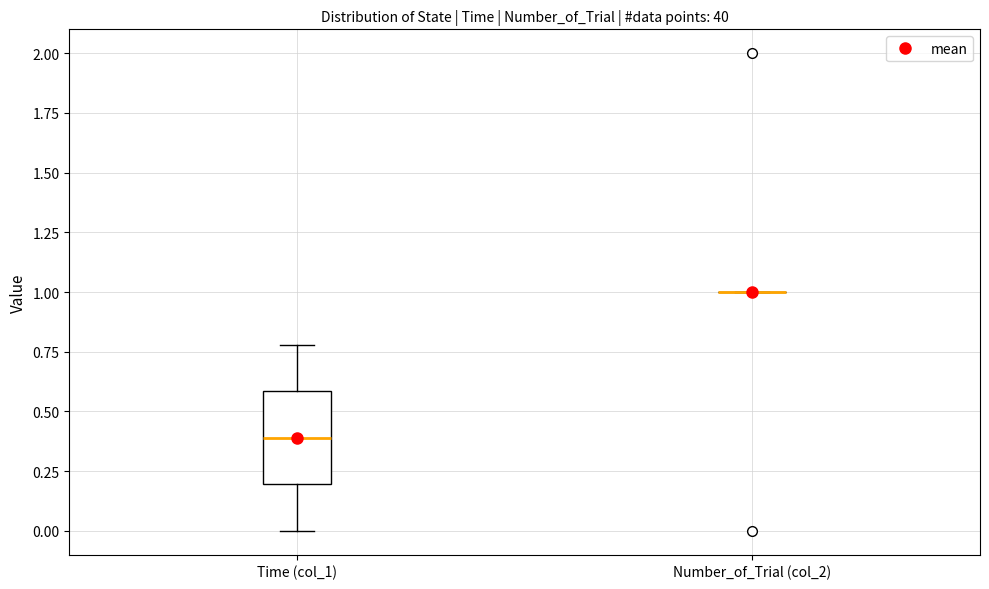

Reading left to right, transcribe this box plot: for each box, give where its median line is, the range the box spans, and where its two whiskers end, as read against the y-axis. The values are not printed on the chart, so give them approximately, as read against the axis.

Time (col_1): median 0.4, box 0.2 to 0.6, whiskers 0.0 to 0.8
Number_of_Trial (col_2): box collapsed to a line at 1.0, whiskers 1.0 to 1.0